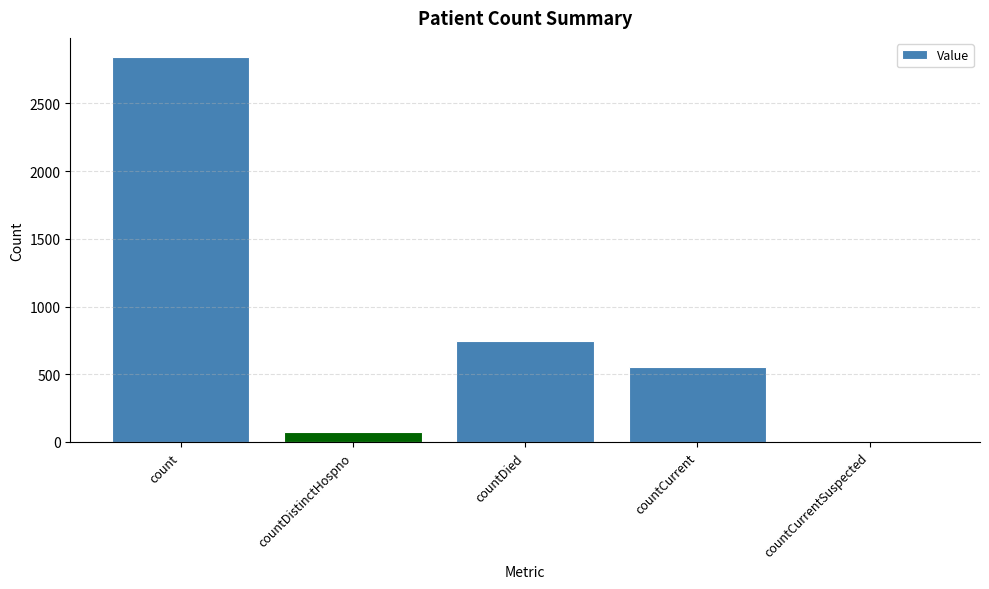

At which label does the data first exceed 550?

count